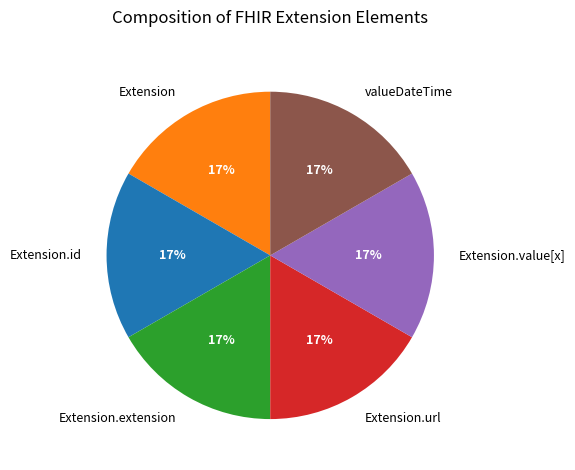

How many segments does this pie chart have?

6